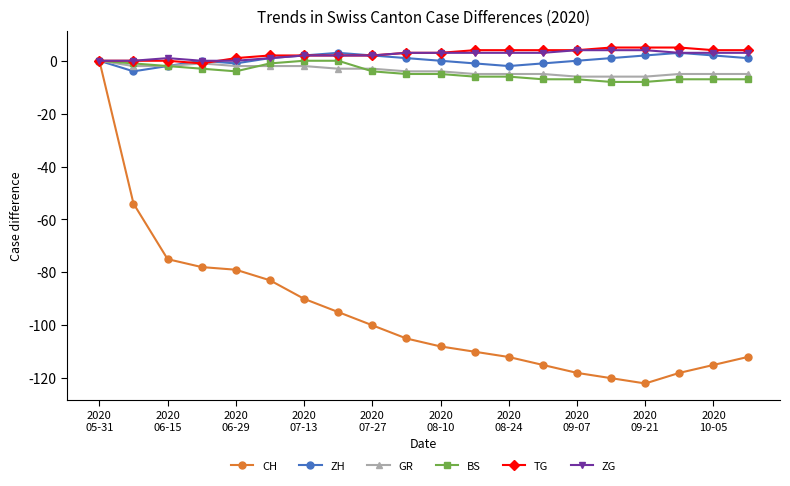

Which series has the widest spread of values?

CH